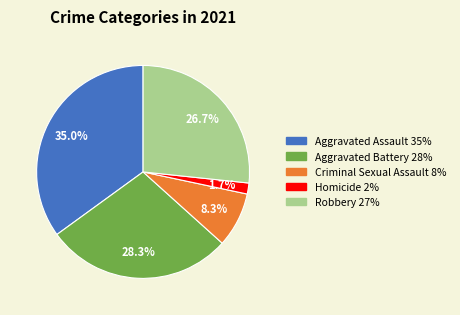

Is there any slice that represents more than half of the pie?

No